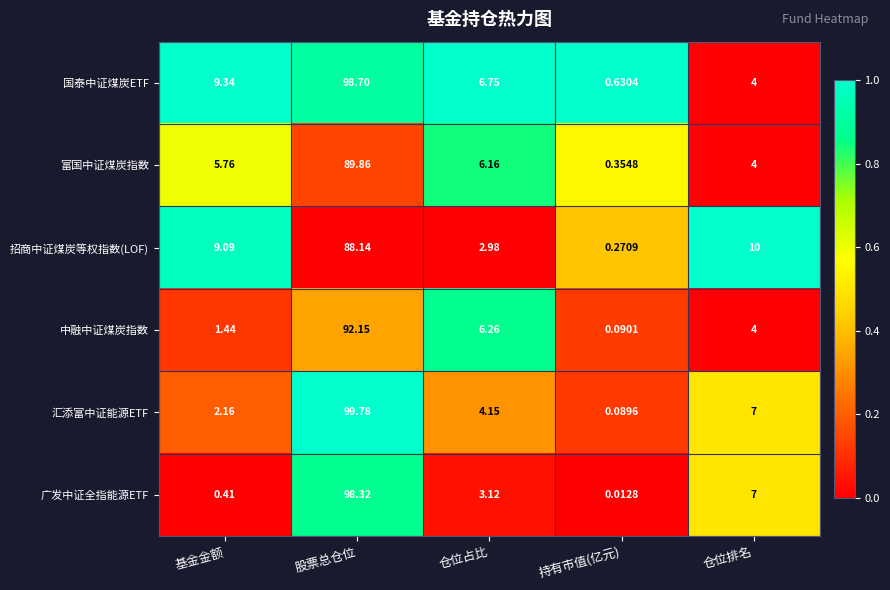

At which label does 招商中证煤炭等权指数(LOF) first exceed 9?

基金金额